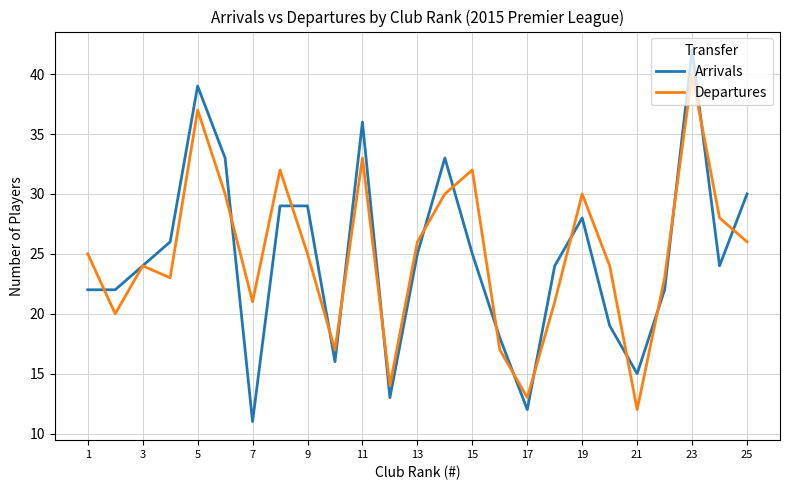

List the series in order of their peak value, highest first.

Arrivals, Departures